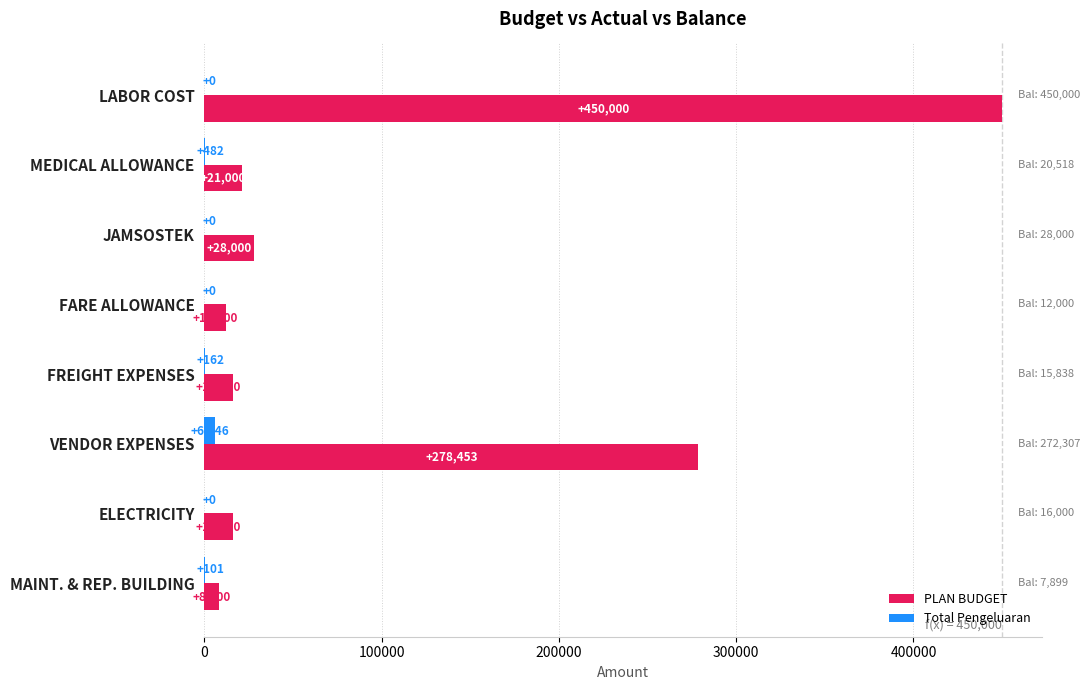

Which series has the widest spread of values?

PLAN BUDGET